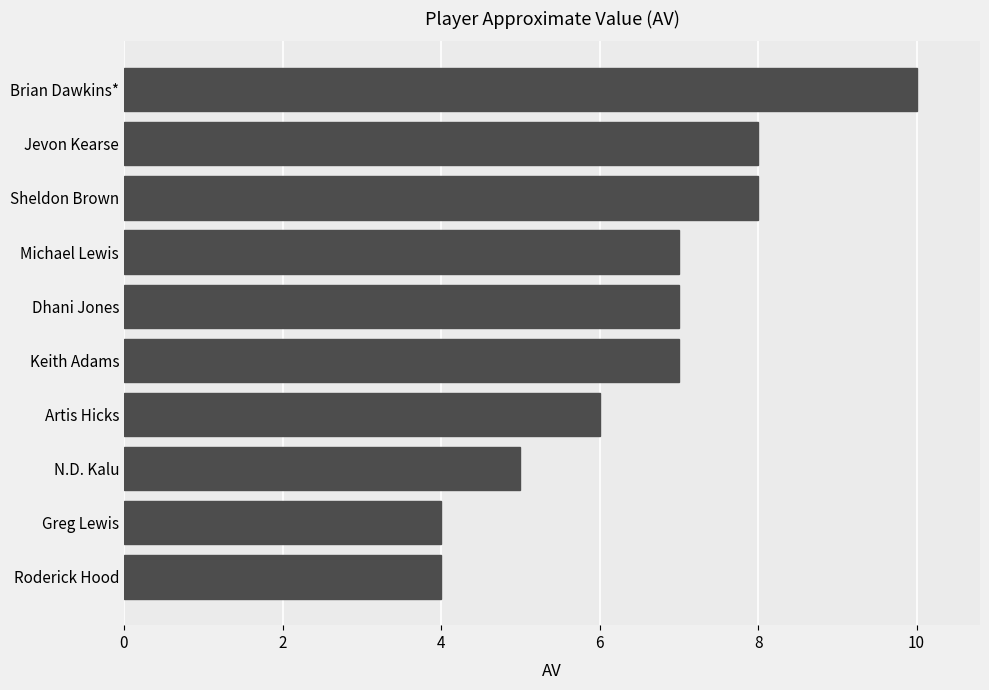

How many bars are there in total?

10